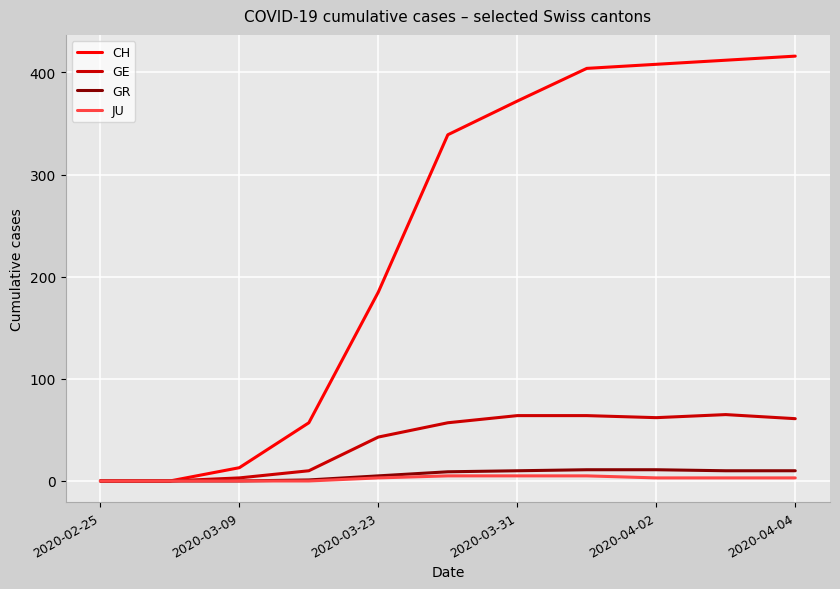

What are all the series names shown in the legend?

CH, GE, GR, JU